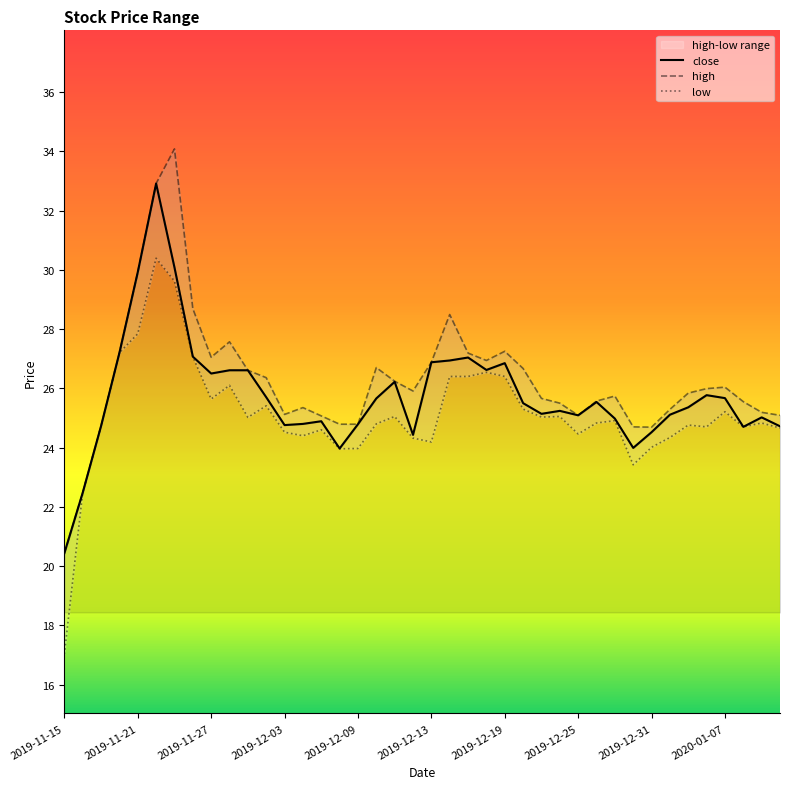

Which label corresponds to the smallest value in the chart?

2019-11-15